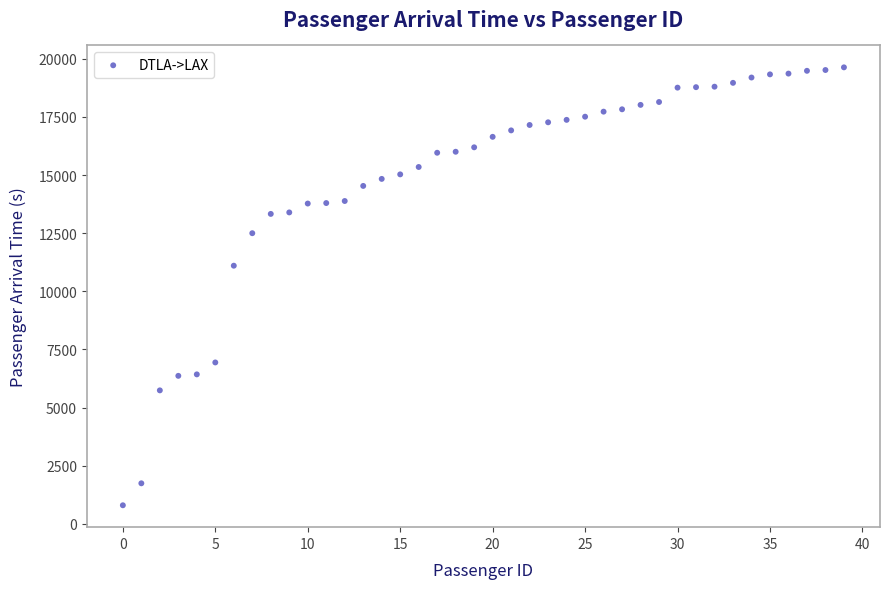

What Y value in the scatter plot is closest to 10216?

11103